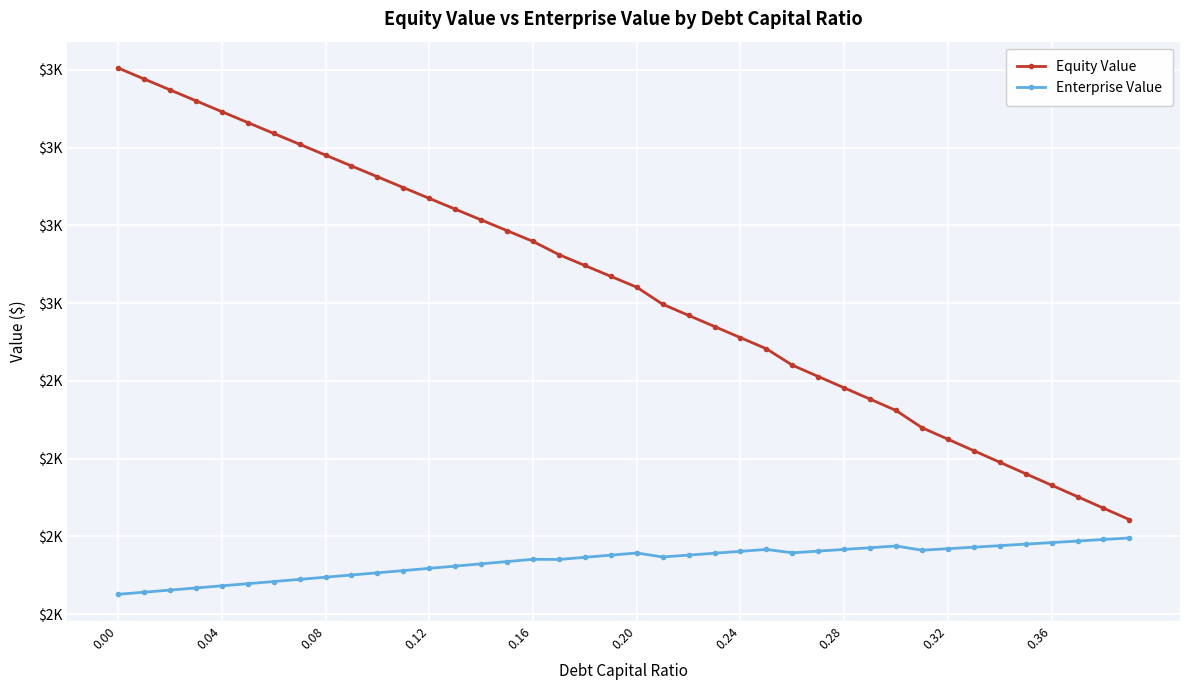

Is this an area chart (filled region under the line)?

No